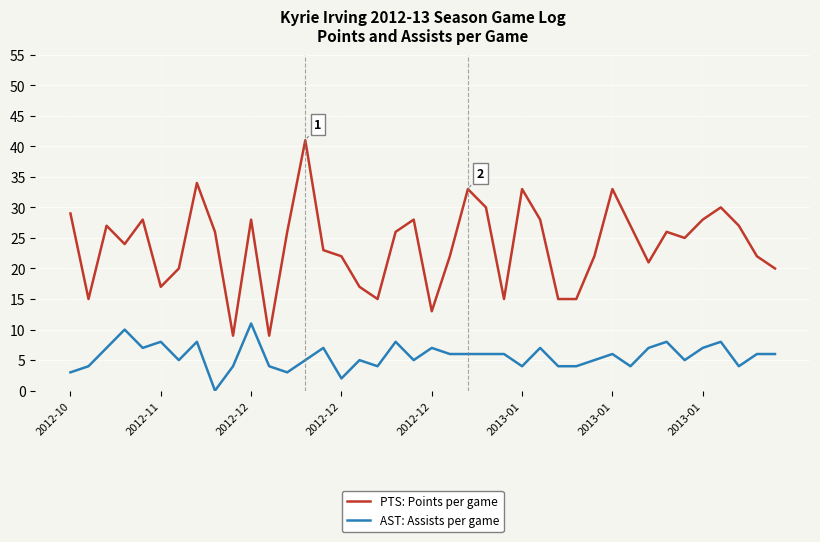

Rank the series by their maximum value, from lowest to highest.

AST: Assists per game, PTS: Points per game